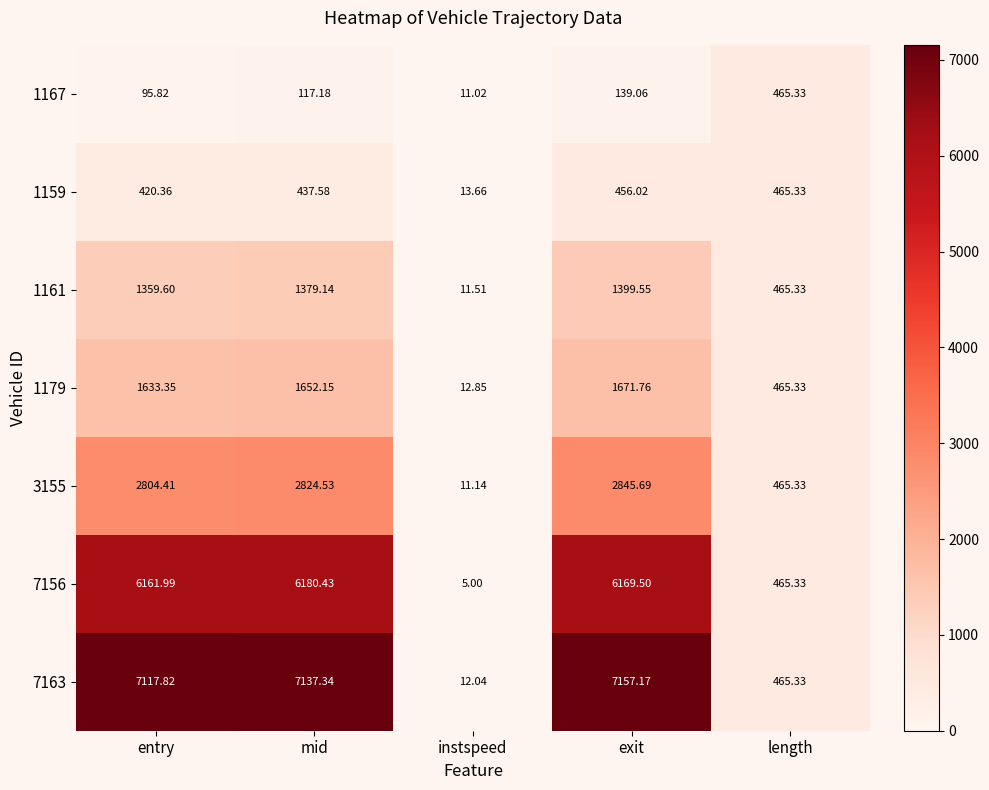

Which series has the widest spread of values?

7163